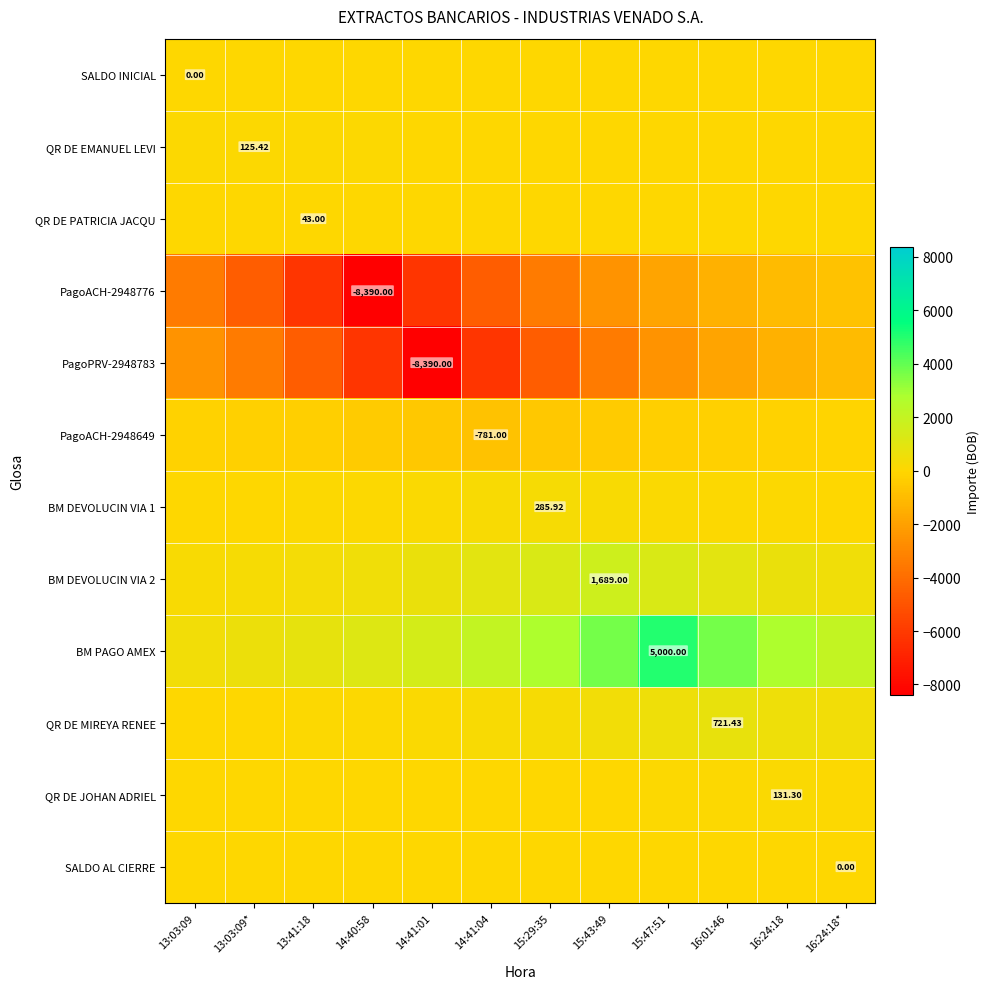

The value of QR DE JOHAN ADRIEL at 14:41:04 is 29.3. True or false?

True